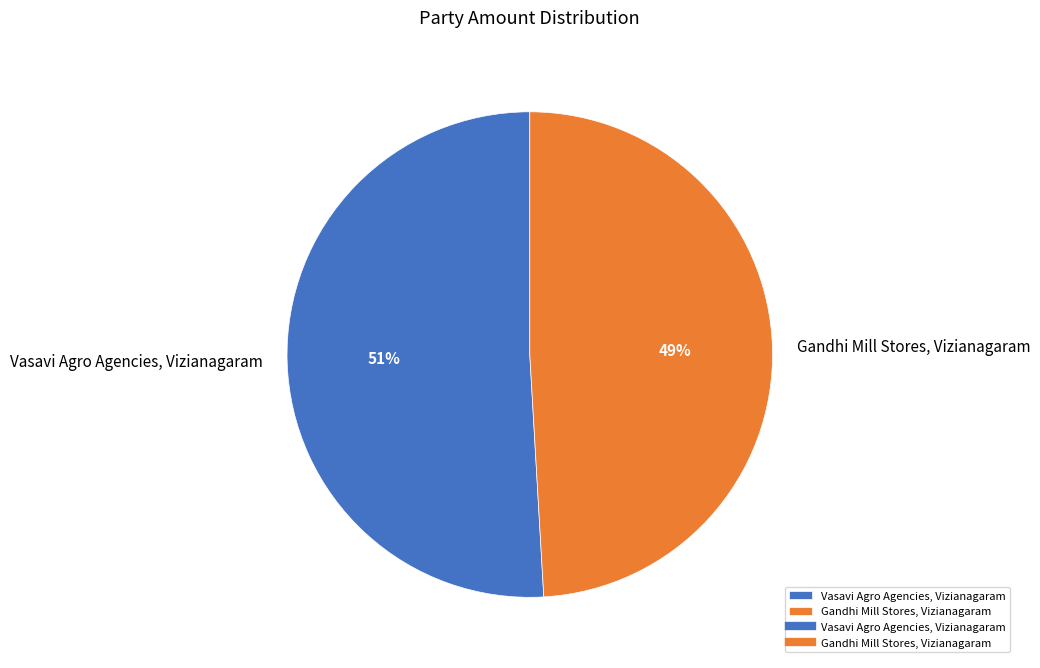

Which has a higher value, Vasavi Agro Agencies, Vizianagaram or Gandhi Mill Stores, Vizianagaram?

Vasavi Agro Agencies, Vizianagaram